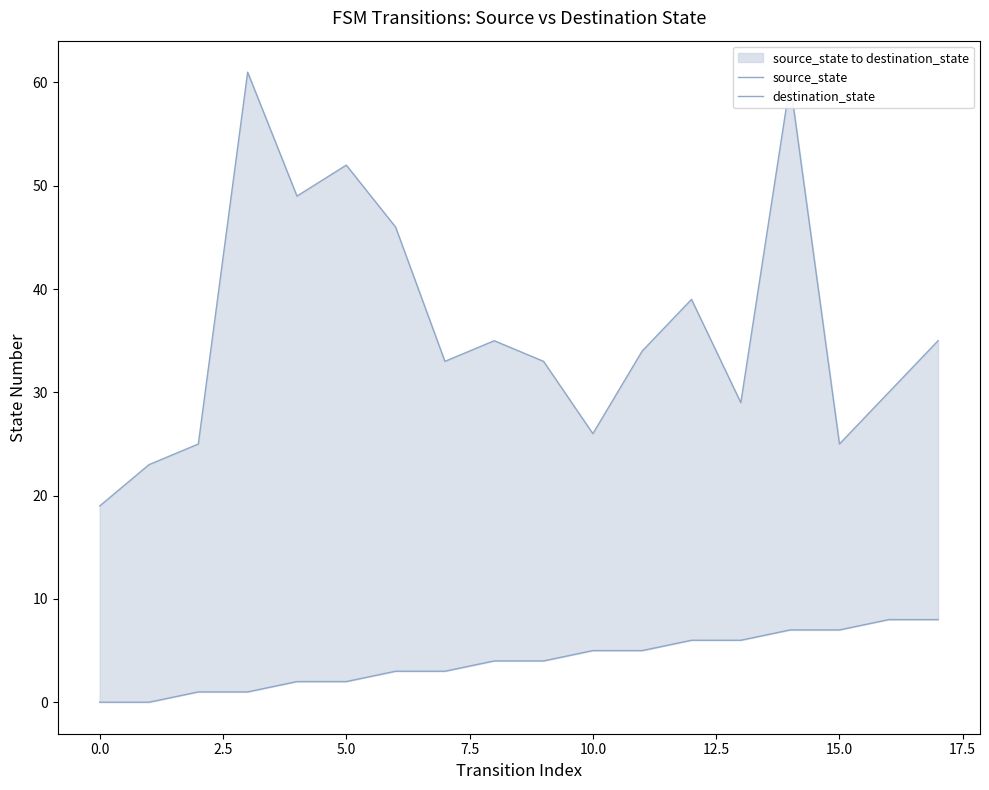

What is the total value across all series at 17?

43